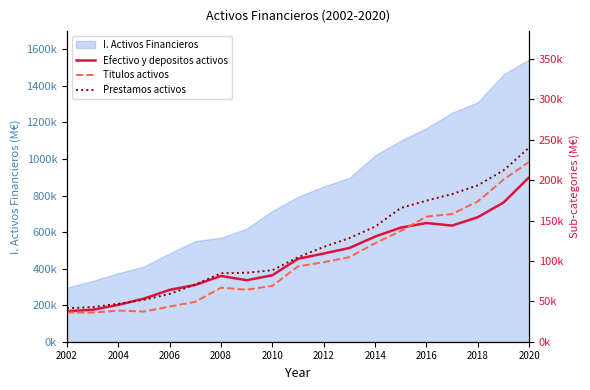

List the series in order of their peak value, highest first.

Prestamos activos, Titulos activos, Efectivo y depositos activos